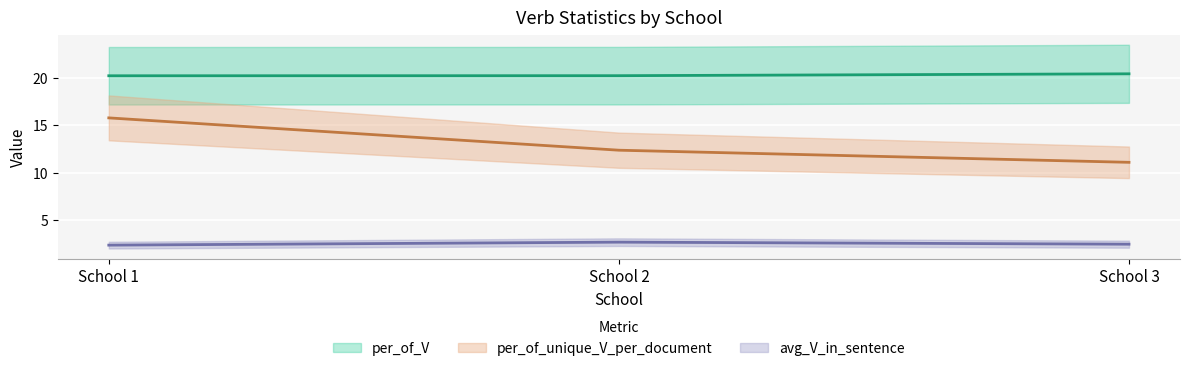

Which series has the largest range (max minus min)?

per_of_unique_V_per_document